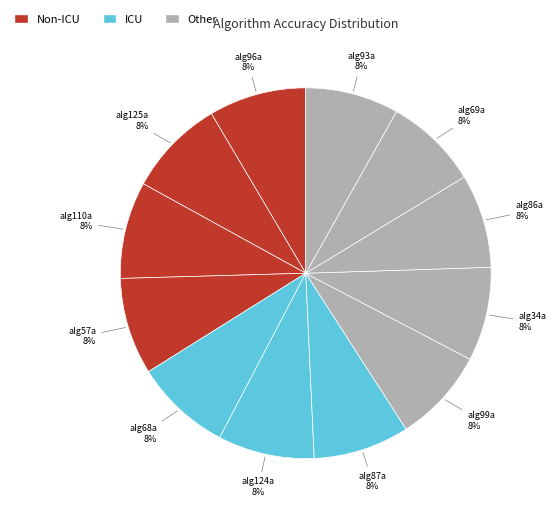

How many slices are in this pie chart?

12